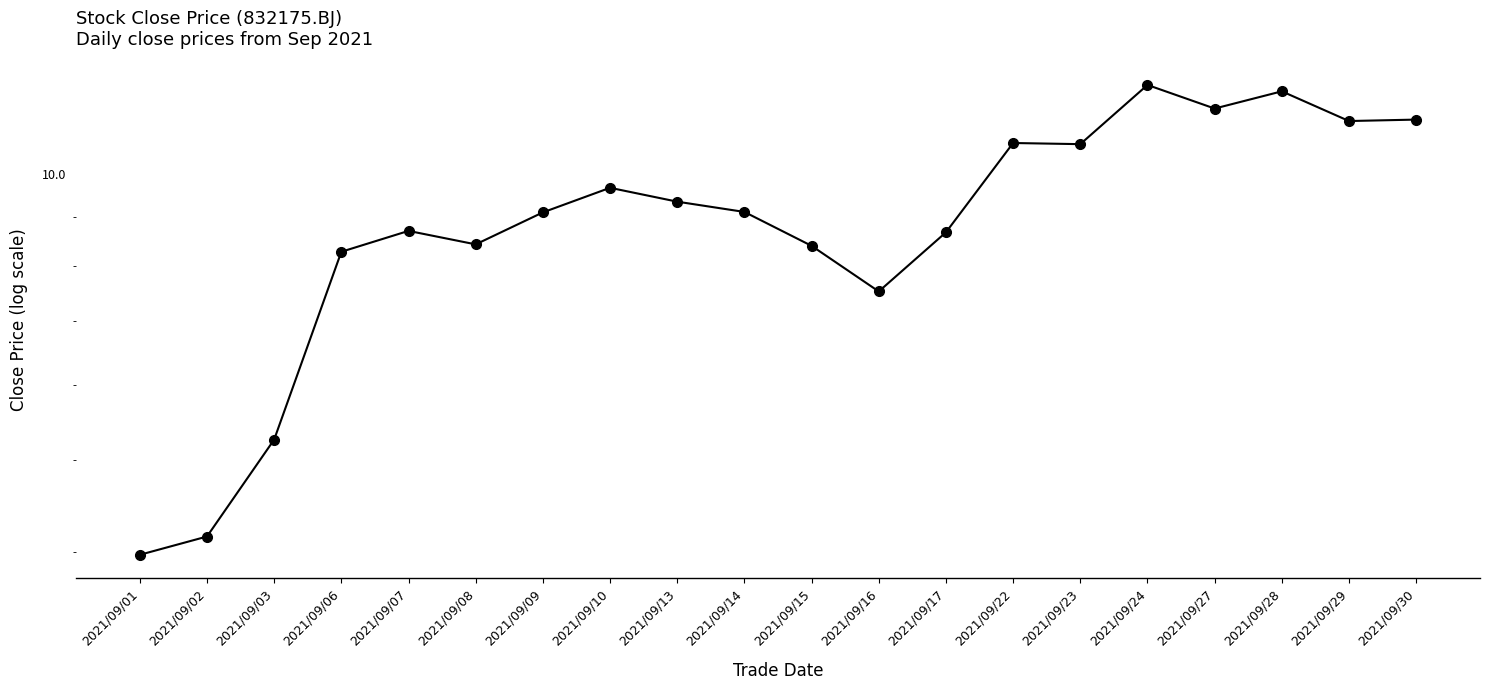

Which category has the lowest value across all series?

2021/09/01